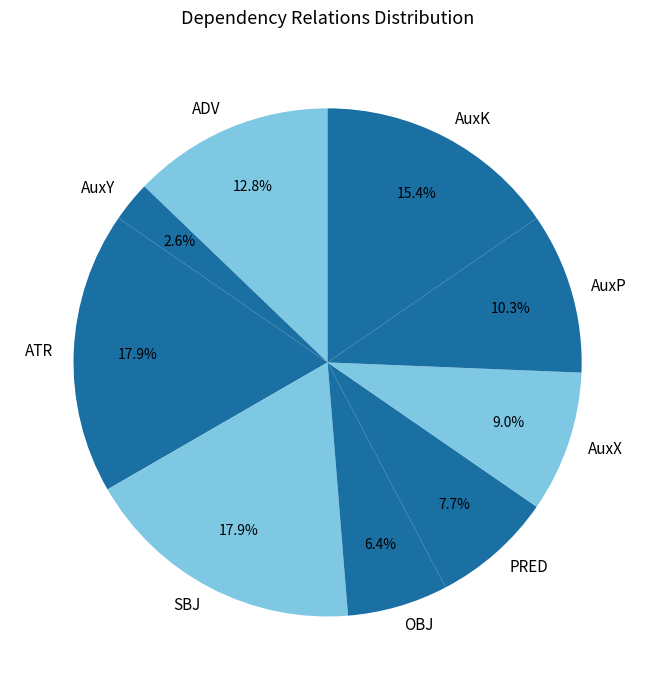

To the nearest percent, what is the difference between the largest and smallest slice percentages?

15%